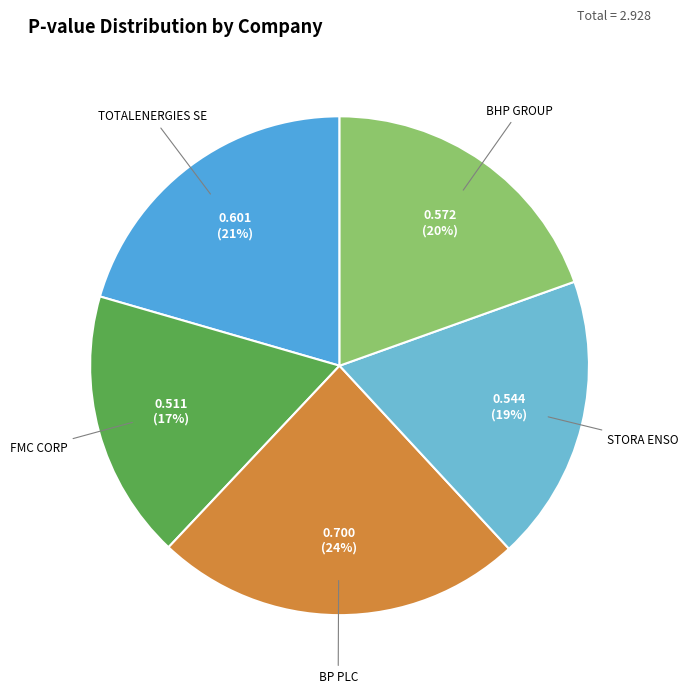

Which slice is the smallest?

FMC CORP